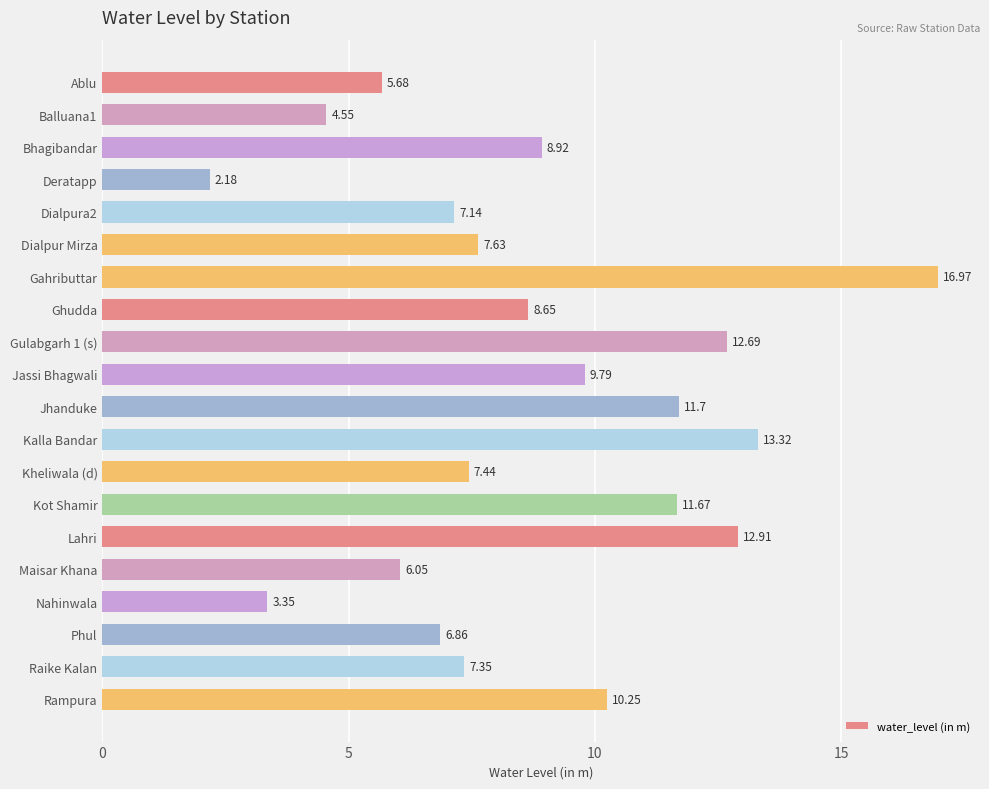

Between Gulabgarh 1 (s) and Dialpur Mirza, which is larger?

Gulabgarh 1 (s)